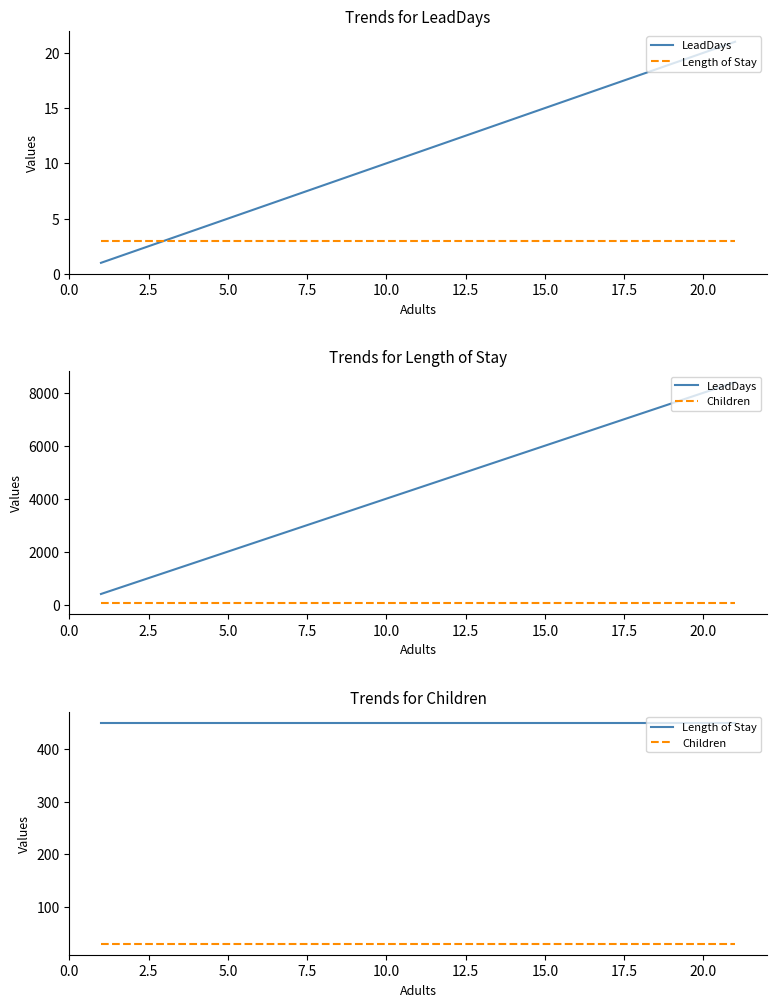

At 5.0, list the series in order from smallest to largest.

Children, Length of Stay, LeadDays